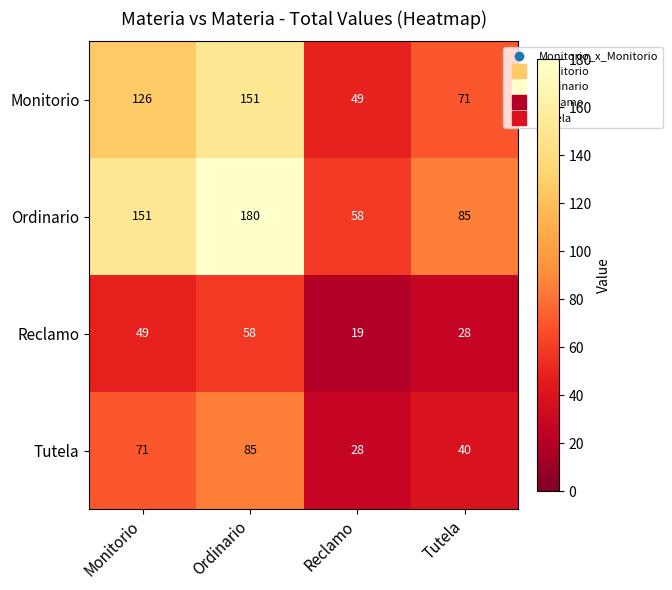

How many series are shown in this chart?

4